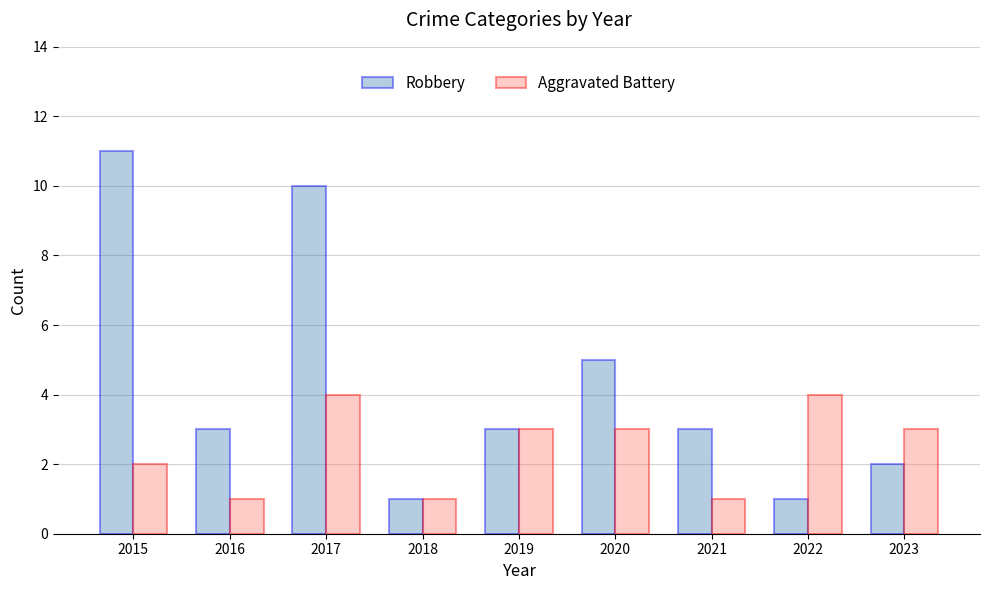

Rank the series at 2017 from highest to lowest value.

Robbery, Aggravated Battery